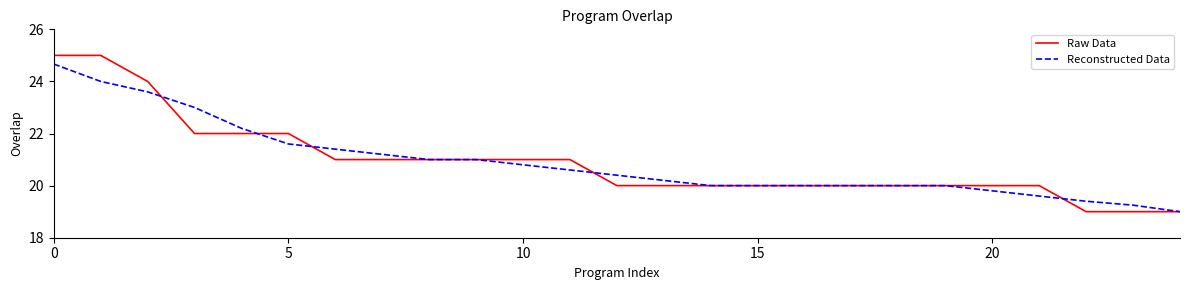

List the series in order of their peak value, highest first.

Raw Data, Reconstructed Data